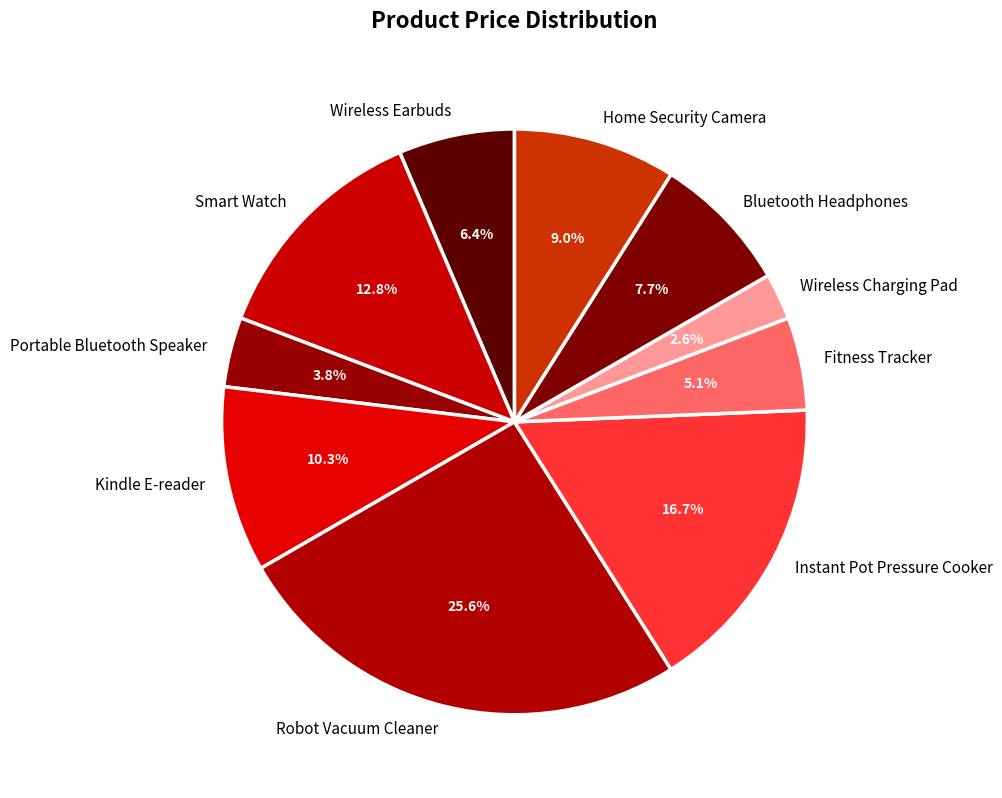

To the nearest percent, what is the combined percentage of Bluetooth Headphones and Wireless Charging Pad?

10%